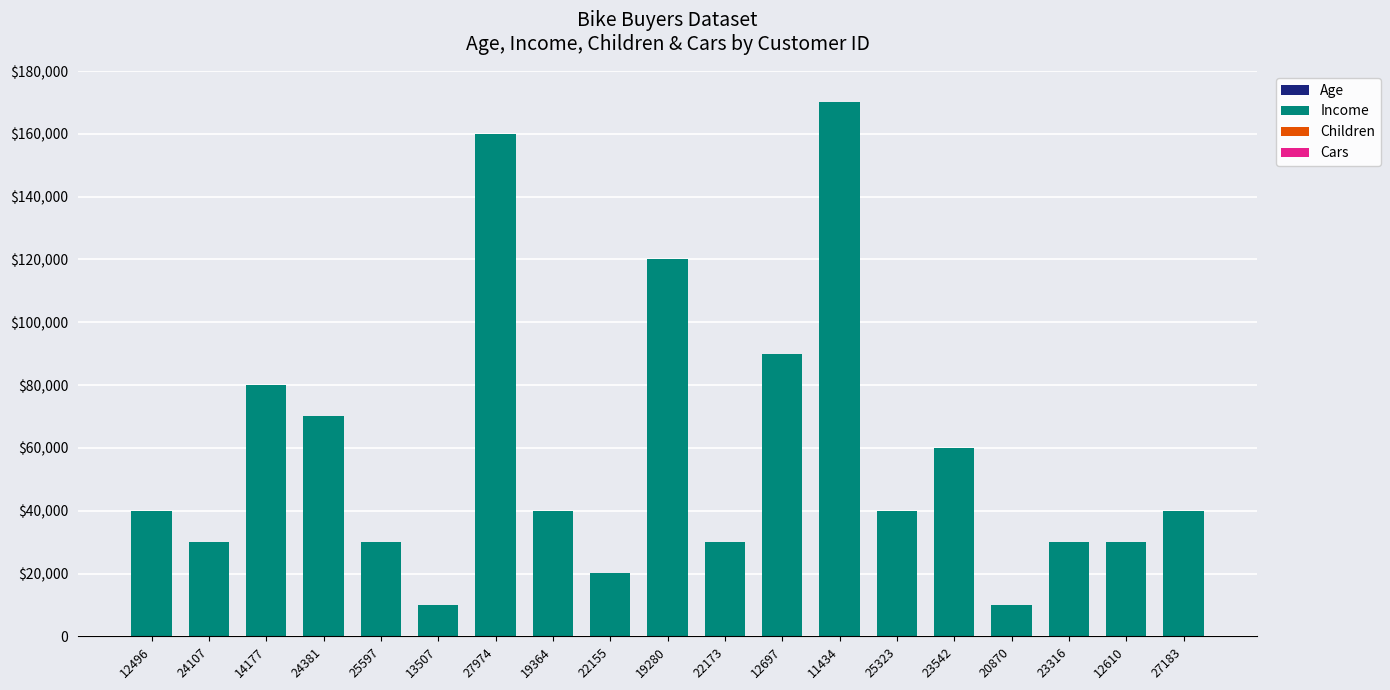

Between 12697 and 23316, which series saw the biggest shift?

Income